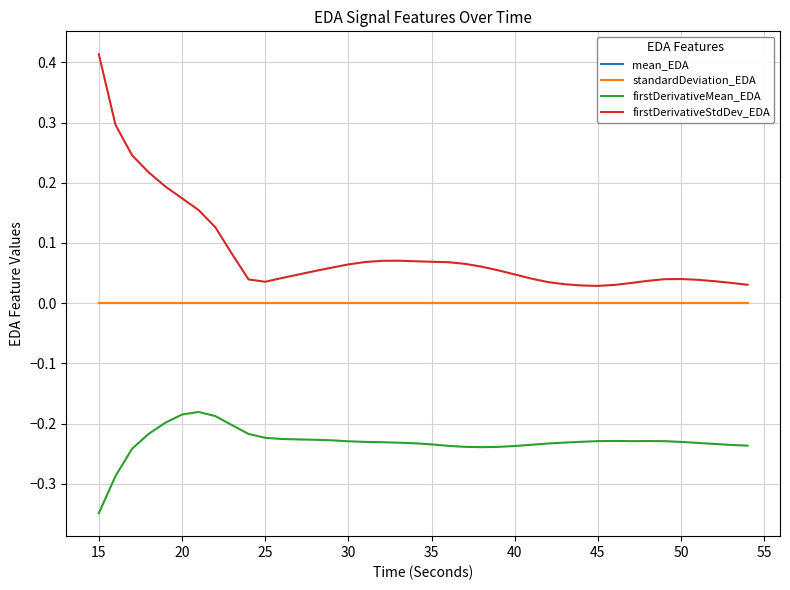

True or false: mean_EDA and firstDerivativeMean_EDA intersect in this chart.

False